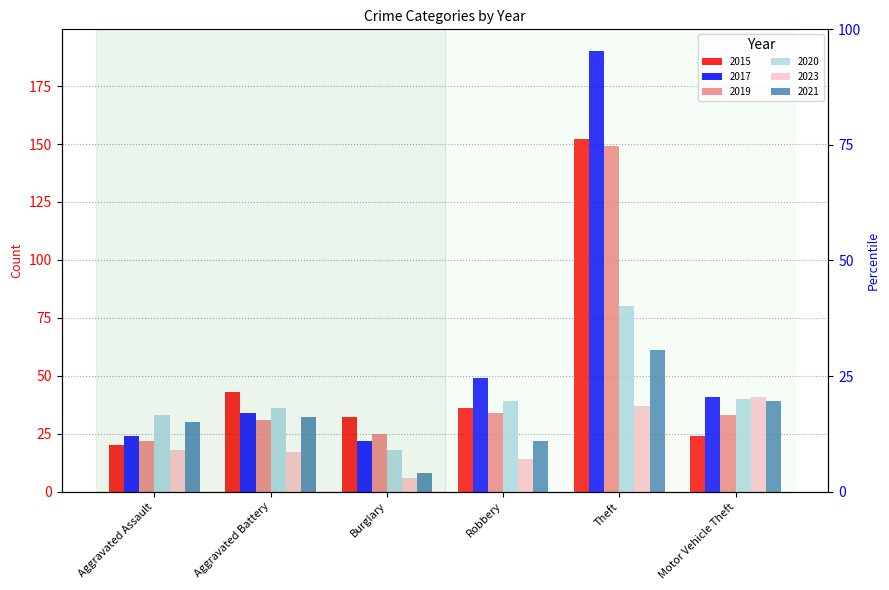

Which series has the widest spread of values?

2017